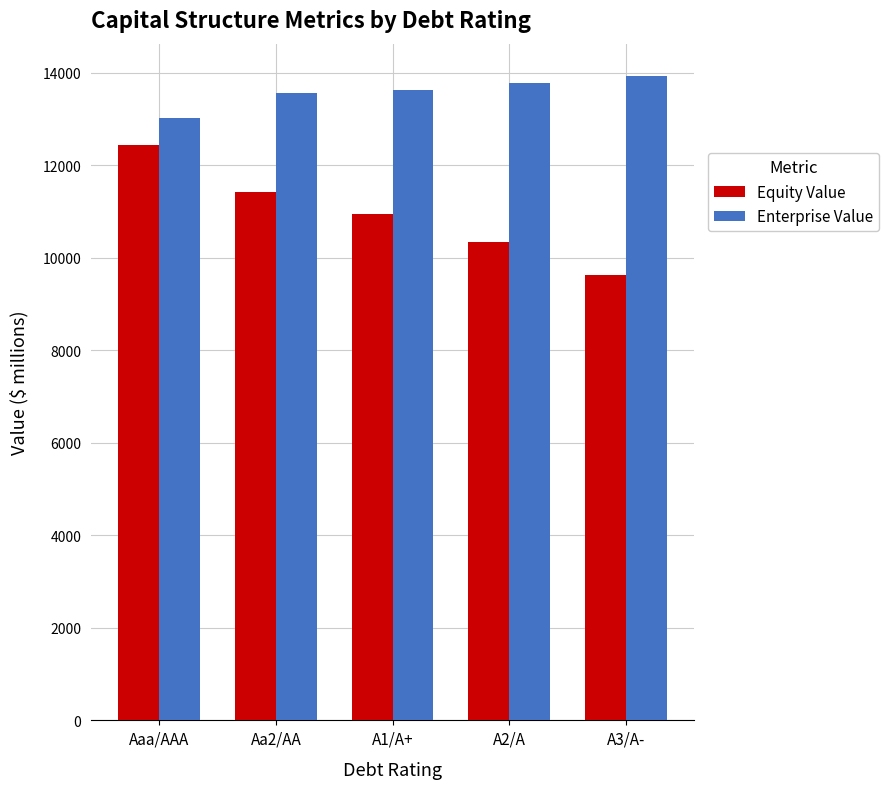

What is the label of the 1st bar from the right?

A3/A-